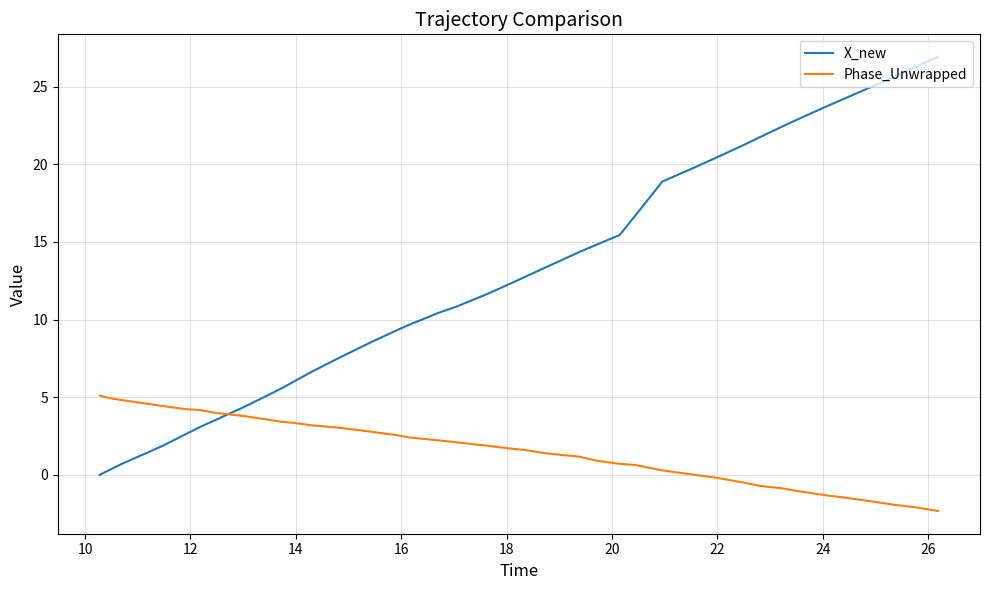

How many times do X_new and Phase_Unwrapped cross each other?

1